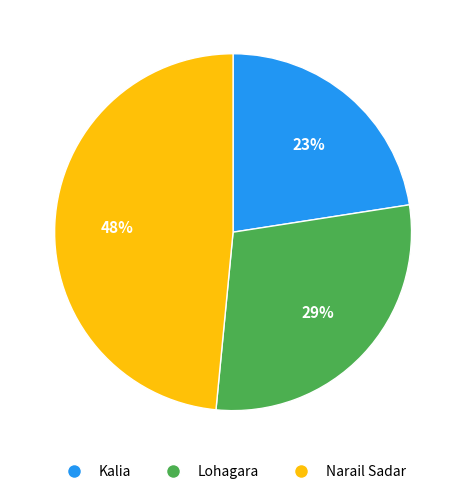

How many segments does this pie chart have?

3